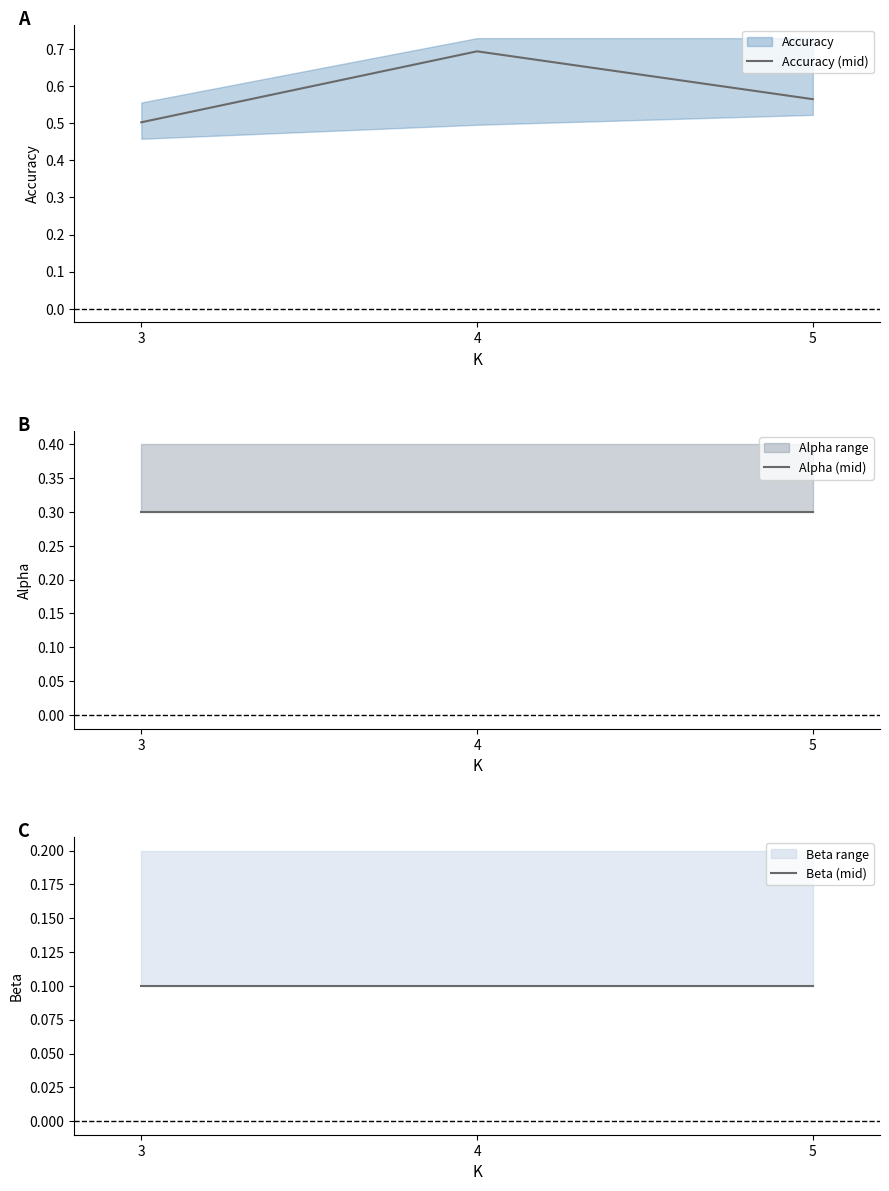

Reading right to left, list all the values displayed in this chart.

Accuracy (mid): 0.6	0.7	0.5
Alpha (mid): 0.3	0.3	0.3
Beta (mid): 0.1	0.1	0.1